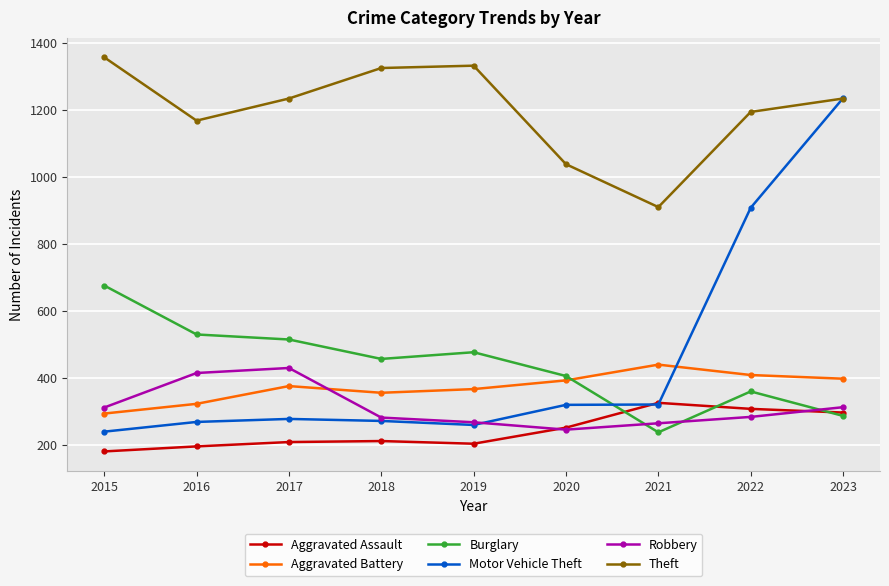

At which label is Burglary closest to 457?

2018